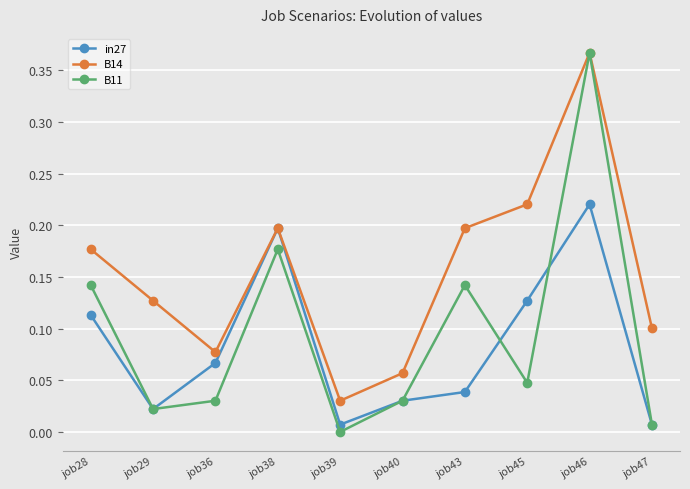

What is the sum of all in27 values?

0.8